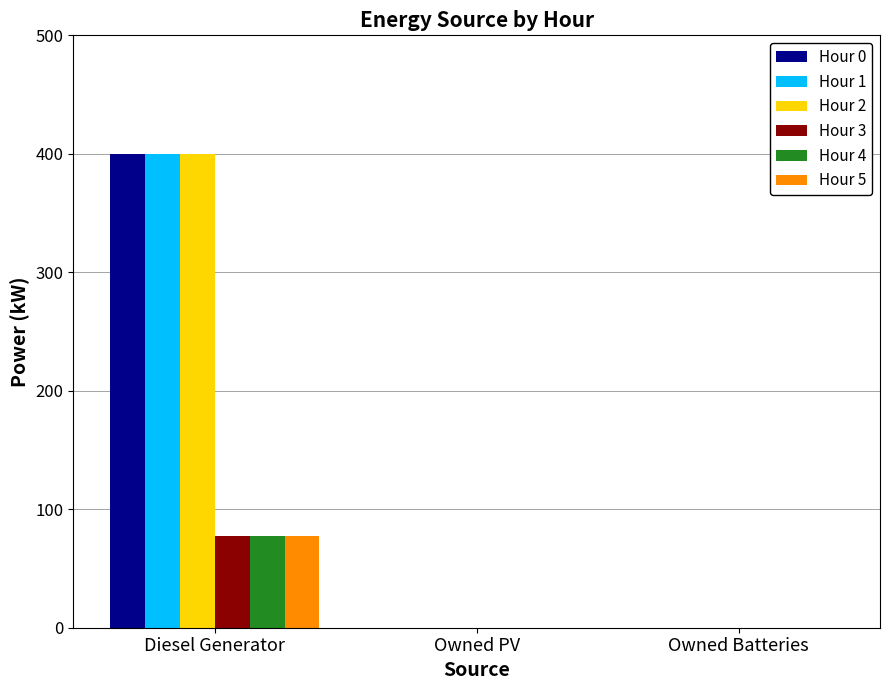

True or false: Hour 3 has a value of 53.1 at Diesel Generator.

False